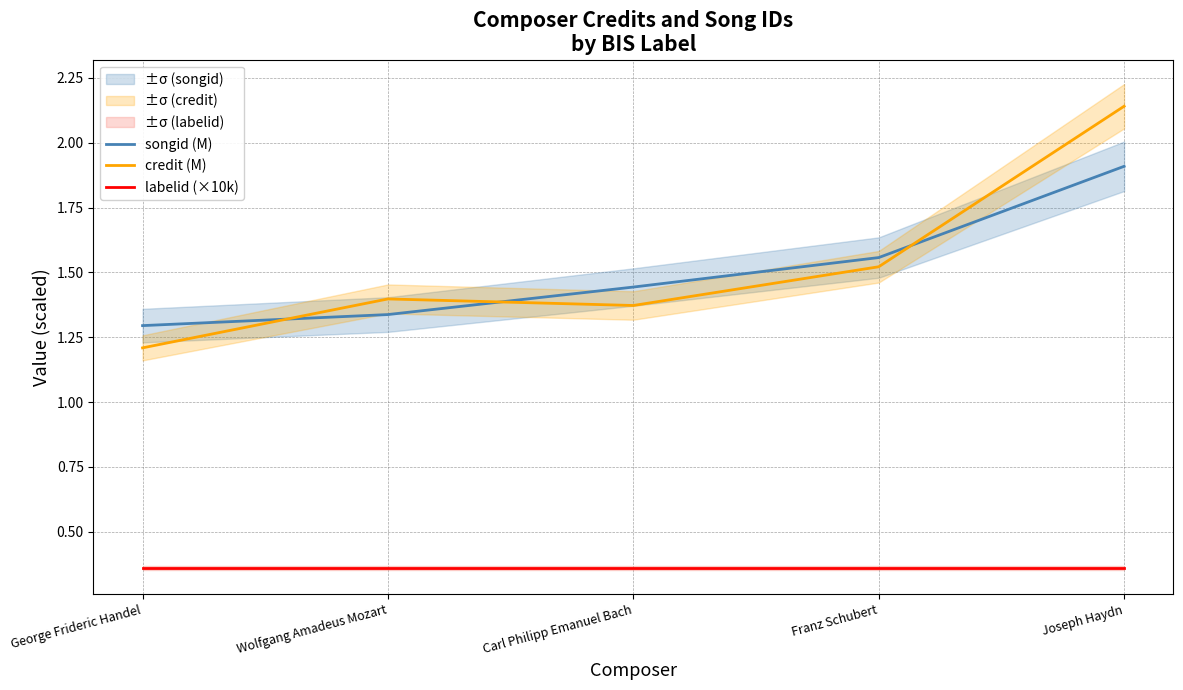

True or false: labelid (×10k) and songid (M) intersect in this chart.

False